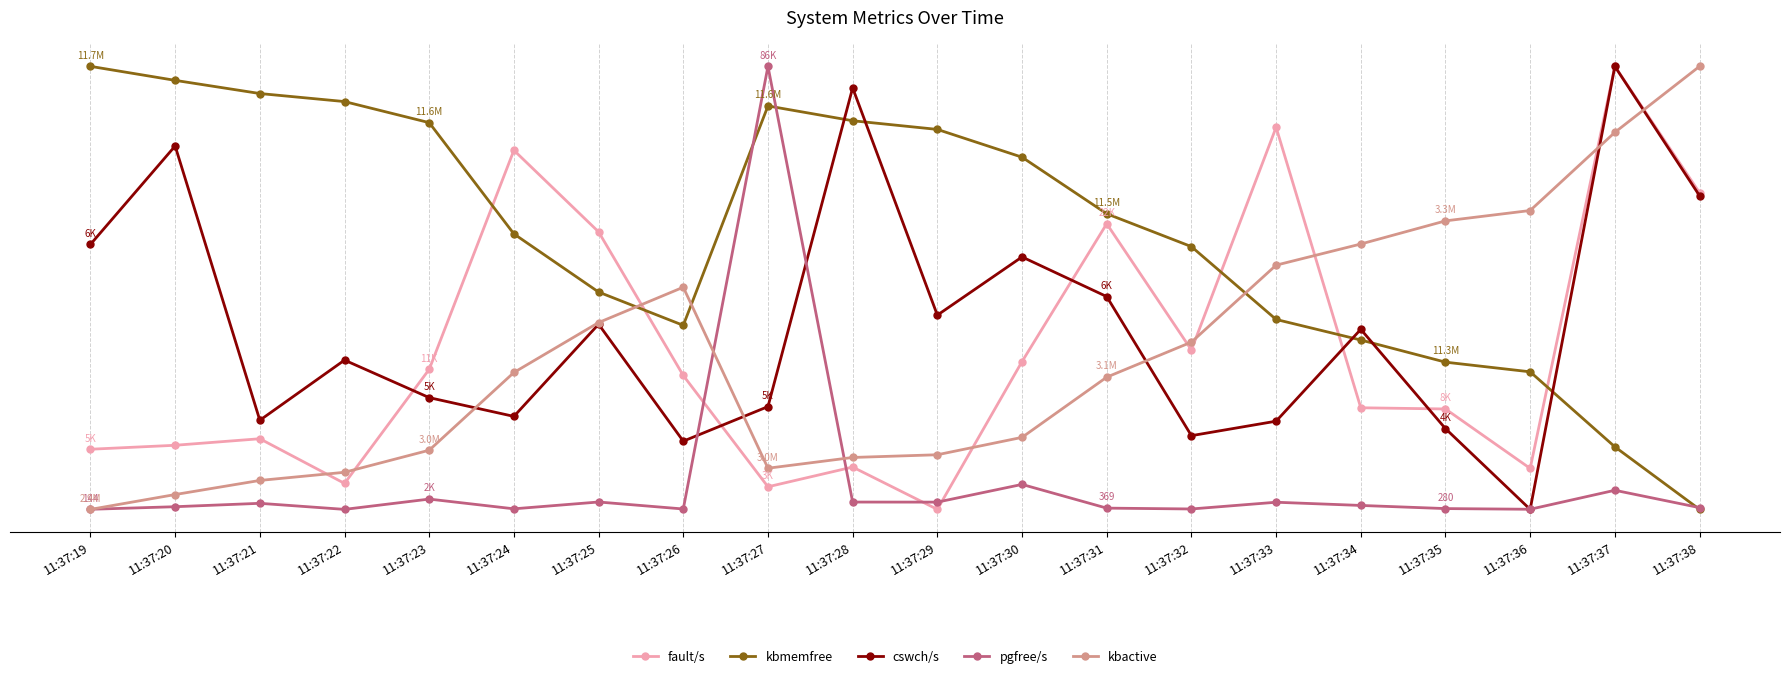

At which label does kbactive first exceed 69?

11:37:24